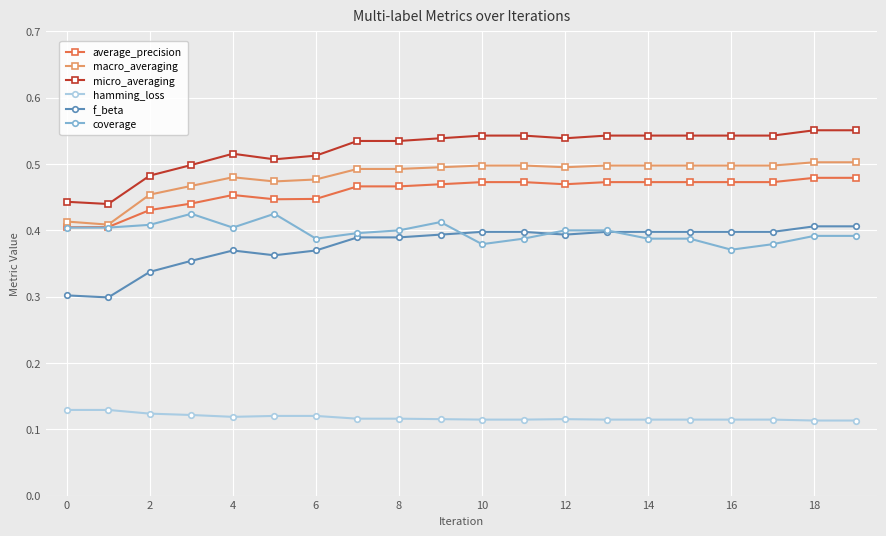

Which series has the widest spread of values?

micro_averaging